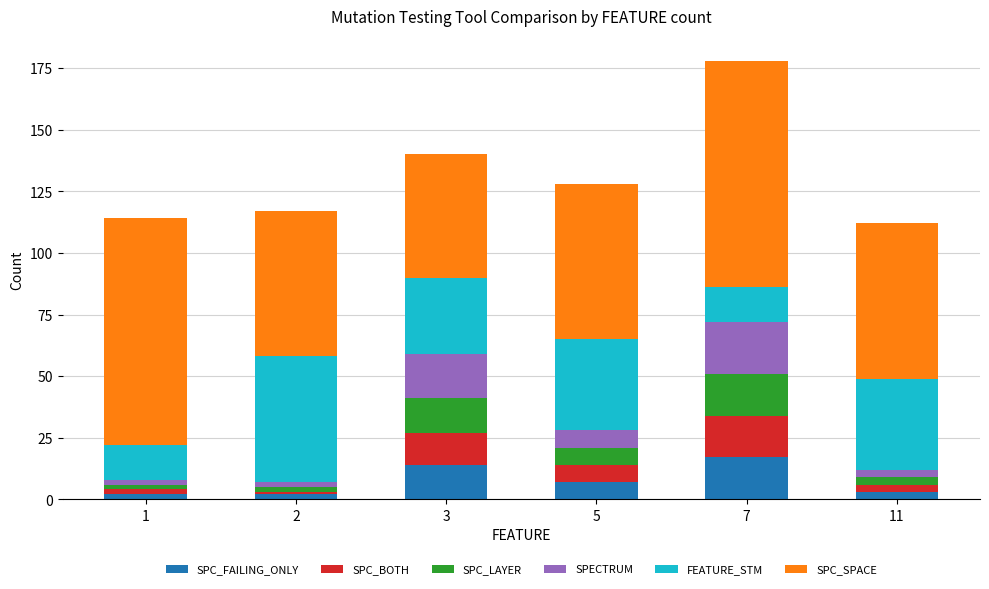

At which category is the sum across all series the highest?

7